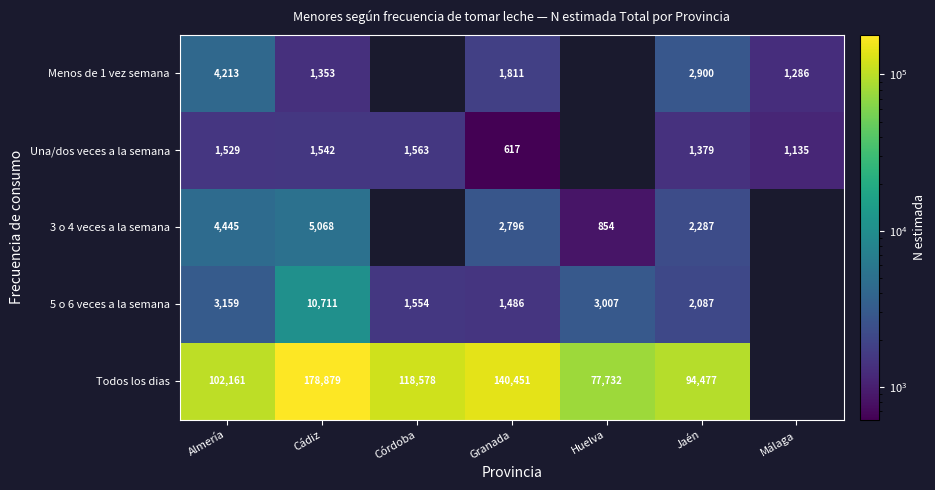

Is the value of 3 o 4 veces a la semana at Granada greater than the value of Una/dos veces a la semana at Cádiz?

Yes